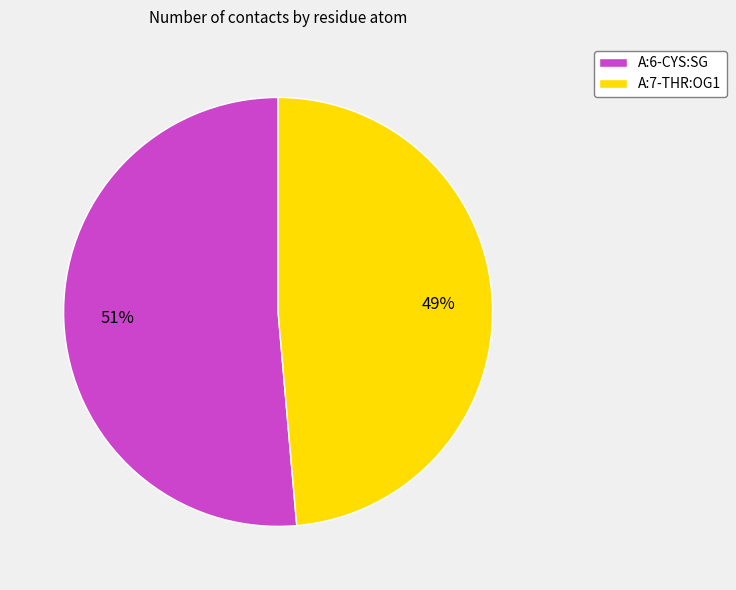

What is the smallest slice in the pie chart?

A:7-THR:OG1